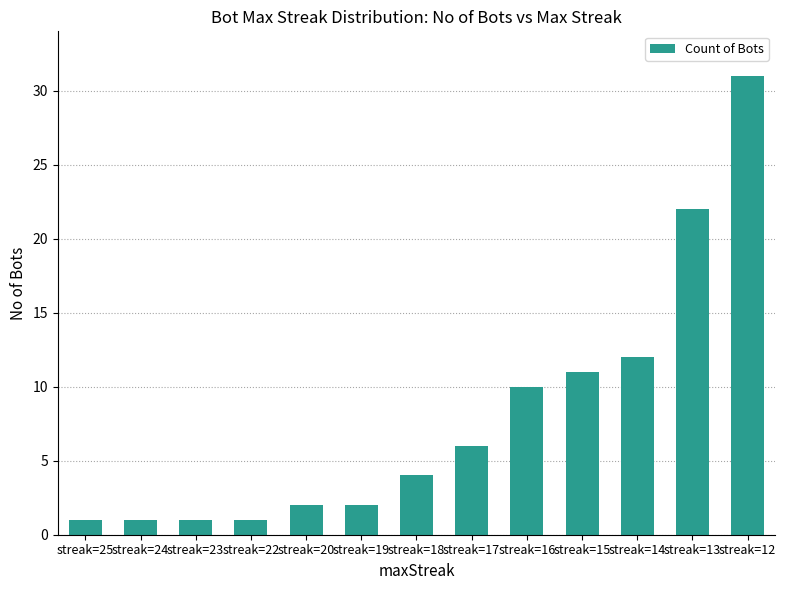

What is the average value?

8